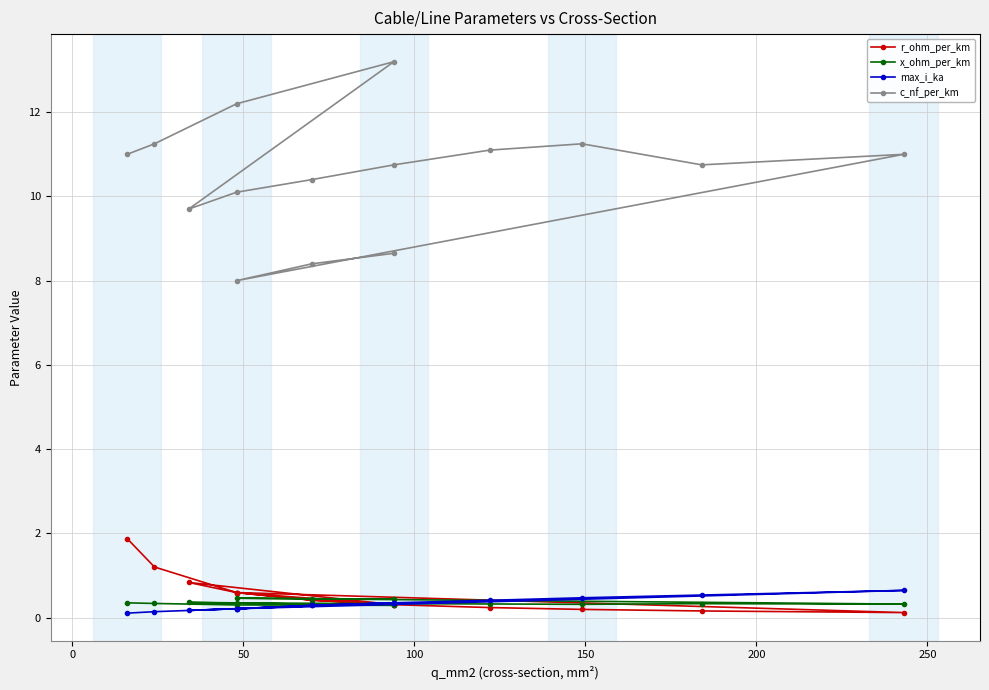

True or false: x_ohm_per_km and c_nf_per_km intersect in this chart.

False